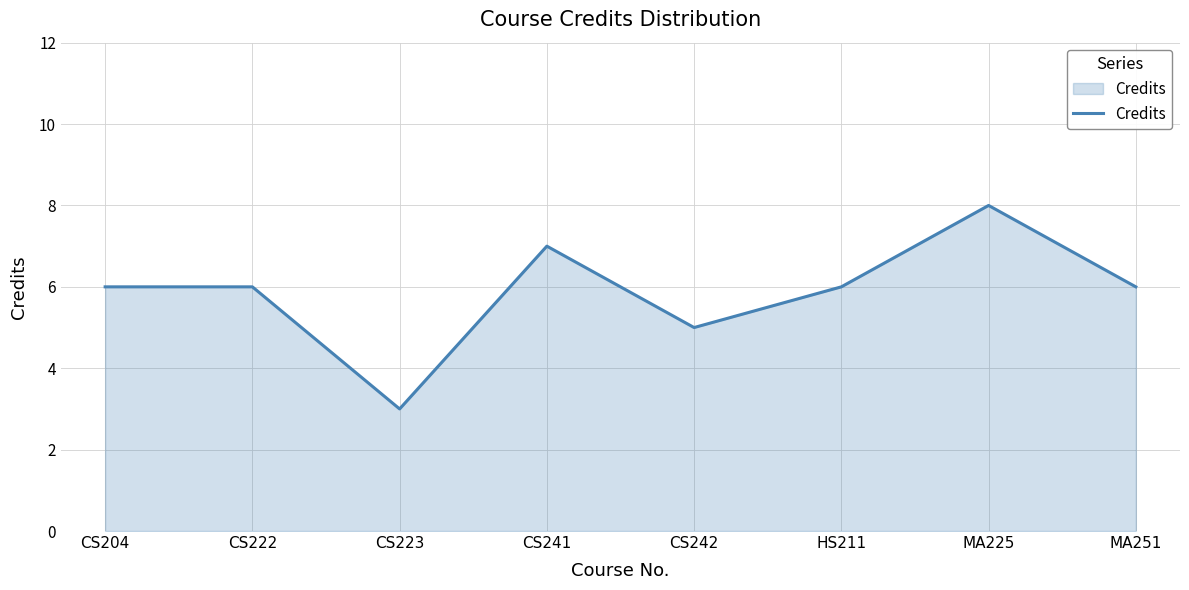

Reading right to left, list all the values displayed in this chart.

MA251=6	MA225=8	HS211=6	CS242=5	CS241=7	CS223=3	CS222=6	CS204=6